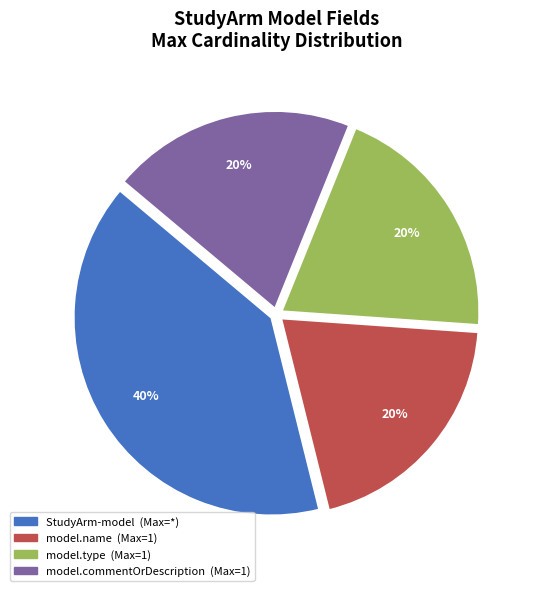

Does any single category account for the majority?

No